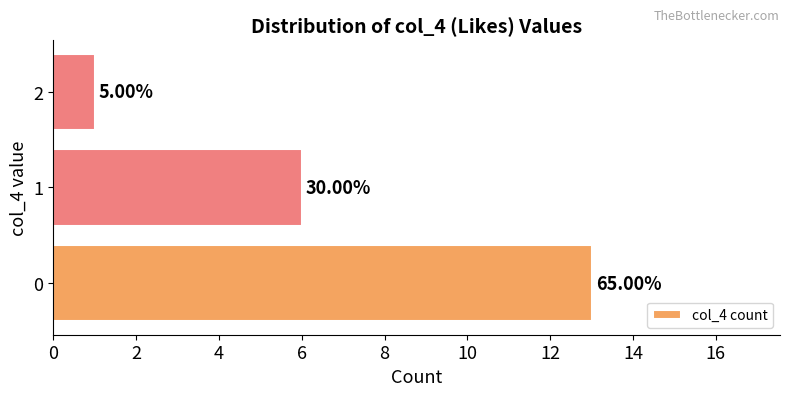

Where is the data nearest to the value 7?

1